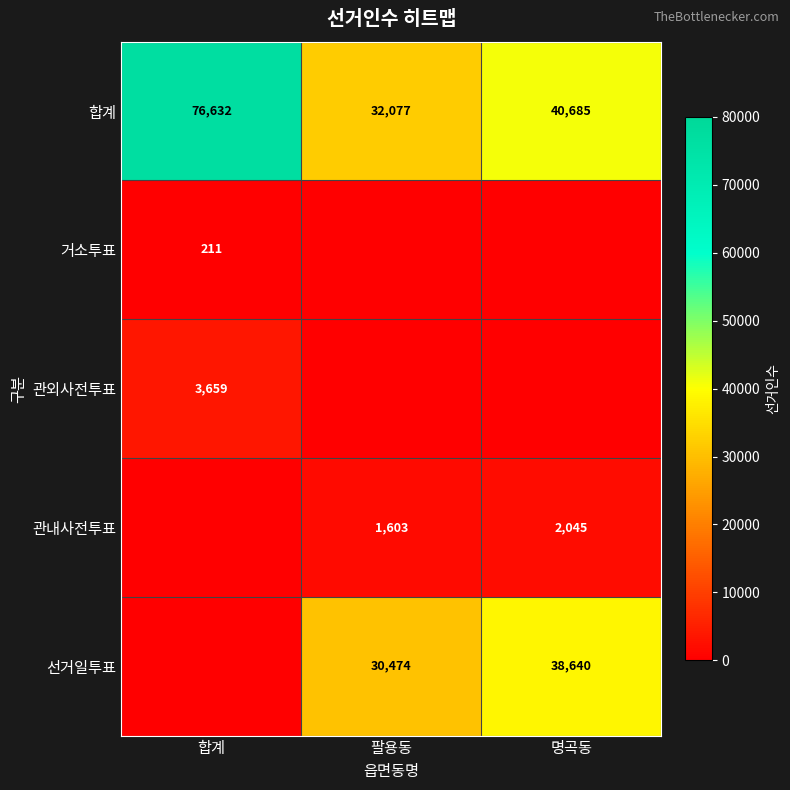

True or false: 합계 has a value of 107425 at 합계.

False